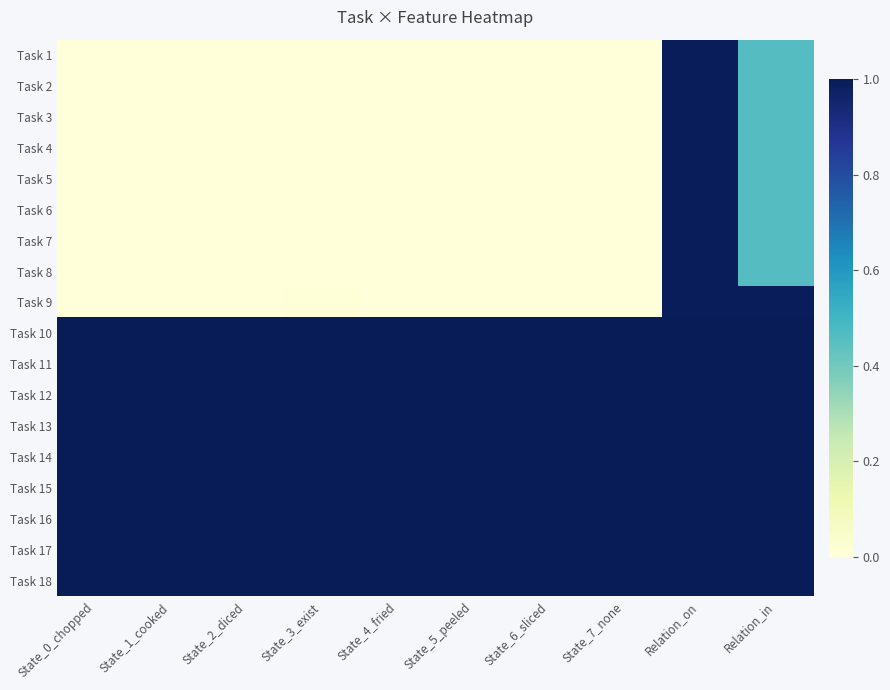

Reading right to left, list all the values displayed in this chart.

Task 1: Relation_in=0.5	Relation_on=1.0	State_7_none=0.0	State_6_sliced=0.0	State_5_peeled=0.0	State_4_fried=0.0	State_3_exist=0.0	State_2_diced=0.0	State_1_cooked=0.0	State_0_chopped=0.0
Task 2: Relation_in=0.5	Relation_on=1.0	State_7_none=0.0	State_6_sliced=0.0	State_5_peeled=0.0	State_4_fried=0.0	State_3_exist=0.0	State_2_diced=0.0	State_1_cooked=0.0	State_0_chopped=0.0
Task 3: Relation_in=0.5	Relation_on=1.0	State_7_none=0.0	State_6_sliced=0.0	State_5_peeled=0.0	State_4_fried=0.0	State_3_exist=0.0	State_2_diced=0.0	State_1_cooked=0.0	State_0_chopped=0.0
Task 4: Relation_in=0.5	Relation_on=1.0	State_7_none=0.0	State_6_sliced=0.0	State_5_peeled=0.0	State_4_fried=0.0	State_3_exist=0.0	State_2_diced=0.0	State_1_cooked=0.0	State_0_chopped=0.0
Task 5: Relation_in=0.5	Relation_on=1.0	State_7_none=0.0	State_6_sliced=0.0	State_5_peeled=0.0	State_4_fried=0.0	State_3_exist=0.0	State_2_diced=0.0	State_1_cooked=0.0	State_0_chopped=0.0
Task 6: Relation_in=0.5	Relation_on=1.0	State_7_none=0.0	State_6_sliced=0.0	State_5_peeled=0.0	State_4_fried=0.0	State_3_exist=0.0	State_2_diced=0.0	State_1_cooked=0.0	State_0_chopped=0.0
Task 7: Relation_in=0.5	Relation_on=1.0	State_7_none=0.0	State_6_sliced=0.0	State_5_peeled=0.0	State_4_fried=0.0	State_3_exist=0.0	State_2_diced=0.0	State_1_cooked=0.0	State_0_chopped=0.0
Task 8: Relation_in=0.5	Relation_on=1.0	State_7_none=0.0	State_6_sliced=0.0	State_5_peeled=0.0	State_4_fried=0.0	State_3_exist=0.0	State_2_diced=0.0	State_1_cooked=0.0	State_0_chopped=0.0
Task 9: Relation_in=1.0	Relation_on=1.0	State_7_none=0.0	State_6_sliced=0.0	State_5_peeled=0.0	State_4_fried=0.0	State_3_exist=0.0	State_2_diced=0.0	State_1_cooked=0.0	State_0_chopped=0.0
Task 10: Relation_in=1.0	Relation_on=1.0	State_7_none=1.0	State_6_sliced=1.0	State_5_peeled=1.0	State_4_fried=1.0	State_3_exist=1.0	State_2_diced=1.0	State_1_cooked=1.0	State_0_chopped=1.0
Task 11: Relation_in=1.0	Relation_on=1.0	State_7_none=1.0	State_6_sliced=1.0	State_5_peeled=1.0	State_4_fried=1.0	State_3_exist=1.0	State_2_diced=1.0	State_1_cooked=1.0	State_0_chopped=1.0
Task 12: Relation_in=1.0	Relation_on=1.0	State_7_none=1.0	State_6_sliced=1.0	State_5_peeled=1.0	State_4_fried=1.0	State_3_exist=1.0	State_2_diced=1.0	State_1_cooked=1.0	State_0_chopped=1.0
Task 13: Relation_in=1.0	Relation_on=1.0	State_7_none=1.0	State_6_sliced=1.0	State_5_peeled=1.0	State_4_fried=1.0	State_3_exist=1.0	State_2_diced=1.0	State_1_cooked=1.0	State_0_chopped=1.0
Task 14: Relation_in=1.0	Relation_on=1.0	State_7_none=1.0	State_6_sliced=1.0	State_5_peeled=1.0	State_4_fried=1.0	State_3_exist=1.0	State_2_diced=1.0	State_1_cooked=1.0	State_0_chopped=1.0
Task 15: Relation_in=1.0	Relation_on=1.0	State_7_none=1.0	State_6_sliced=1.0	State_5_peeled=1.0	State_4_fried=1.0	State_3_exist=1.0	State_2_diced=1.0	State_1_cooked=1.0	State_0_chopped=1.0
Task 16: Relation_in=1.0	Relation_on=1.0	State_7_none=1.0	State_6_sliced=1.0	State_5_peeled=1.0	State_4_fried=1.0	State_3_exist=1.0	State_2_diced=1.0	State_1_cooked=1.0	State_0_chopped=1.0
Task 17: Relation_in=1.0	Relation_on=1.0	State_7_none=1.0	State_6_sliced=1.0	State_5_peeled=1.0	State_4_fried=1.0	State_3_exist=1.0	State_2_diced=1.0	State_1_cooked=1.0	State_0_chopped=1.0
Task 18: Relation_in=1.0	Relation_on=1.0	State_7_none=1.0	State_6_sliced=1.0	State_5_peeled=1.0	State_4_fried=1.0	State_3_exist=1.0	State_2_diced=1.0	State_1_cooked=1.0	State_0_chopped=1.0